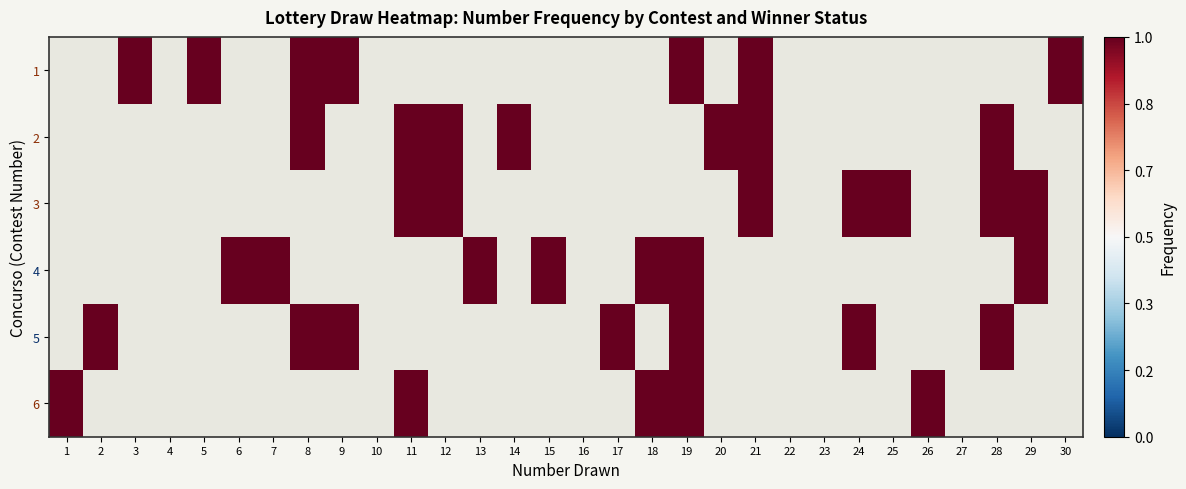

What is the total value across all series at 25?

1